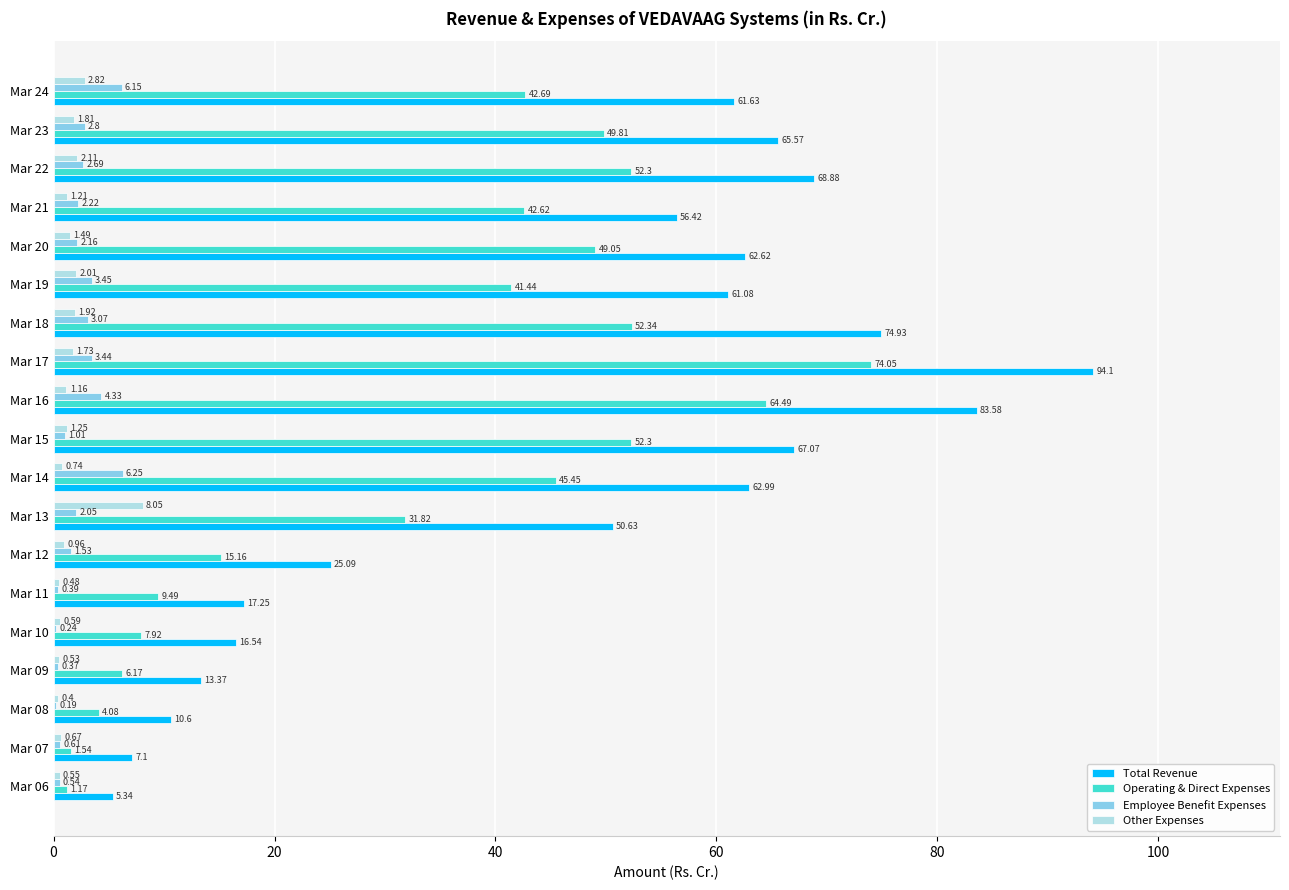

At which label does Employee Benefit Expenses reach its peak?

Mar 14